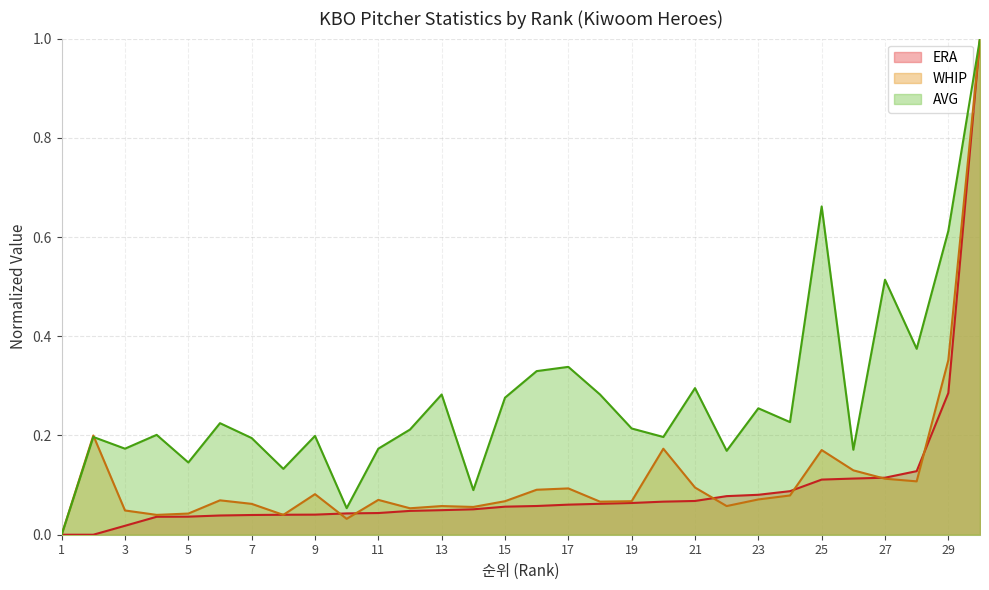

At how many categories does at least one series exceed 0?

29